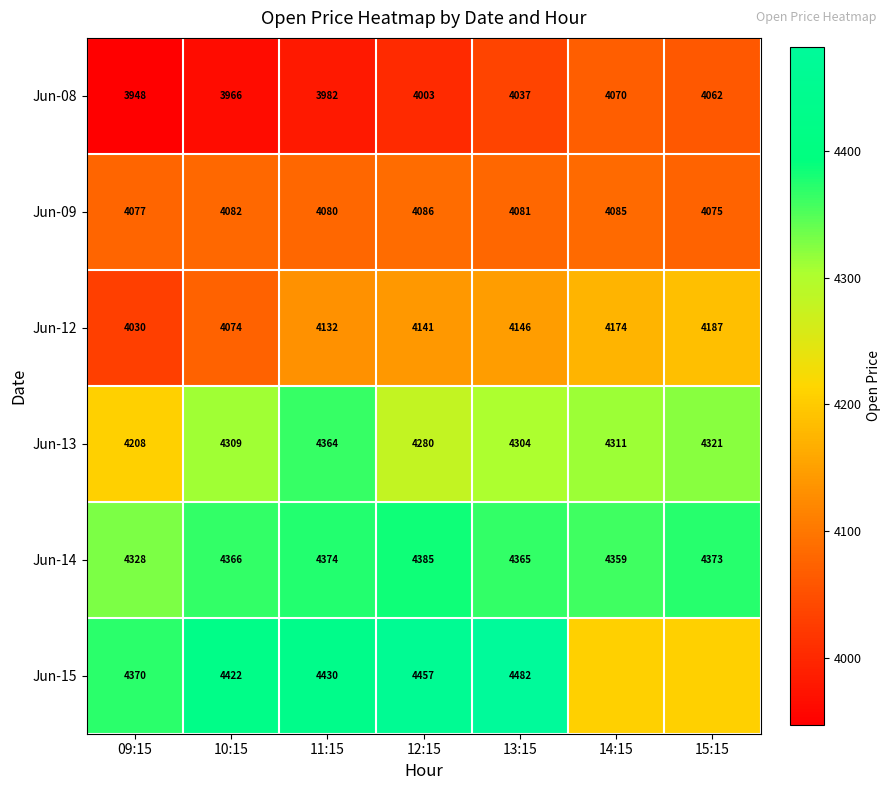

Is the value of Jun-08 at 12:15 greater than the value of Jun-13 at 09:15?

No